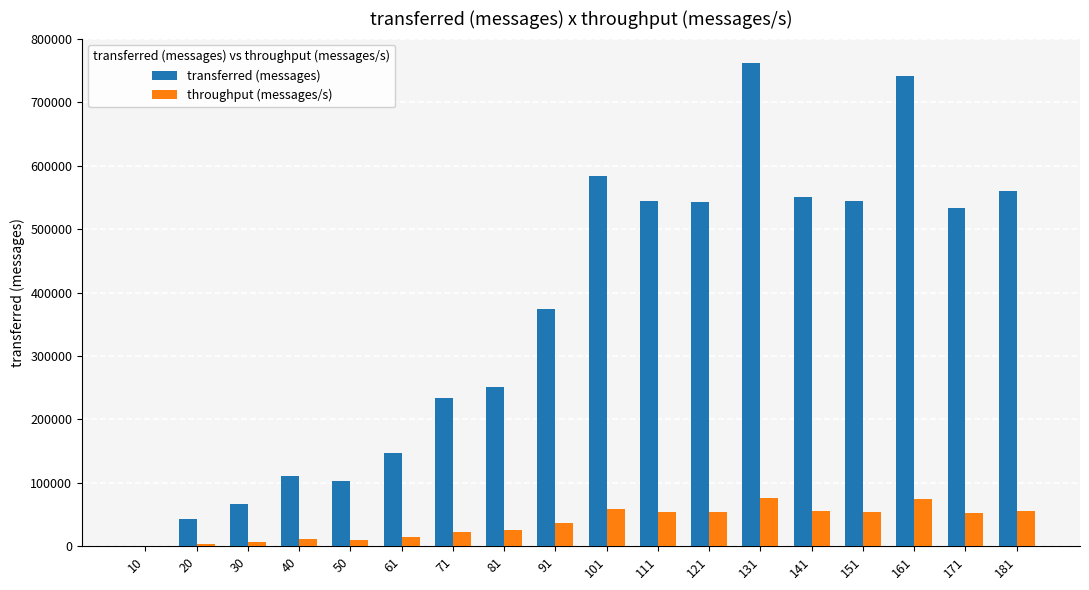

Which series changed the most between 61 and 171?

transferred (messages)